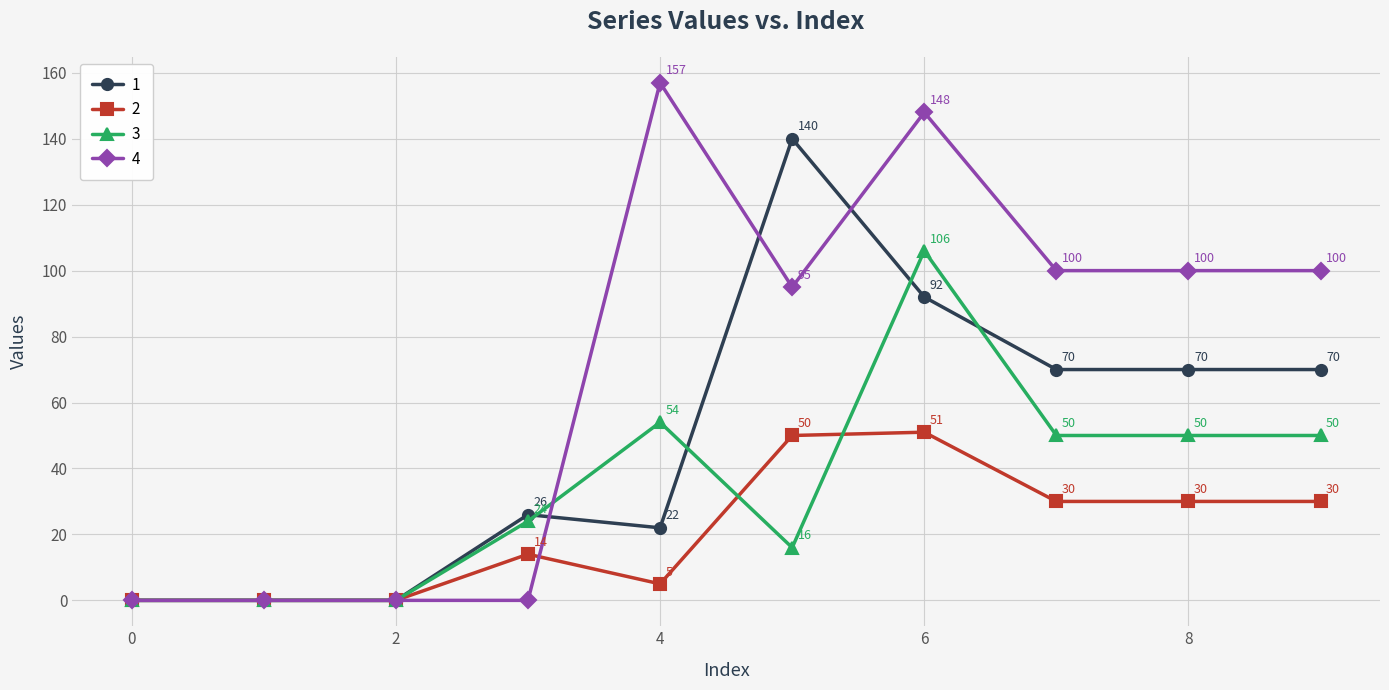

Rank the series by their maximum value, from highest to lowest.

4, 1, 3, 2